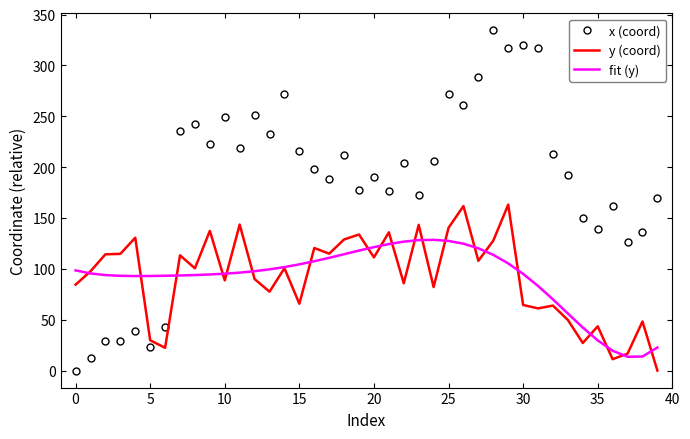

What is the difference between the maximum and second lowest values in the y (coord) series?

151.9